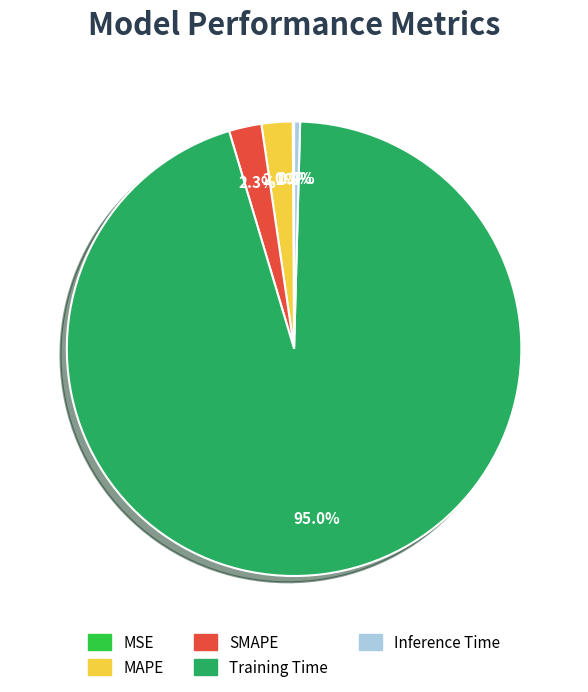

Which slice is the largest?

Training Time